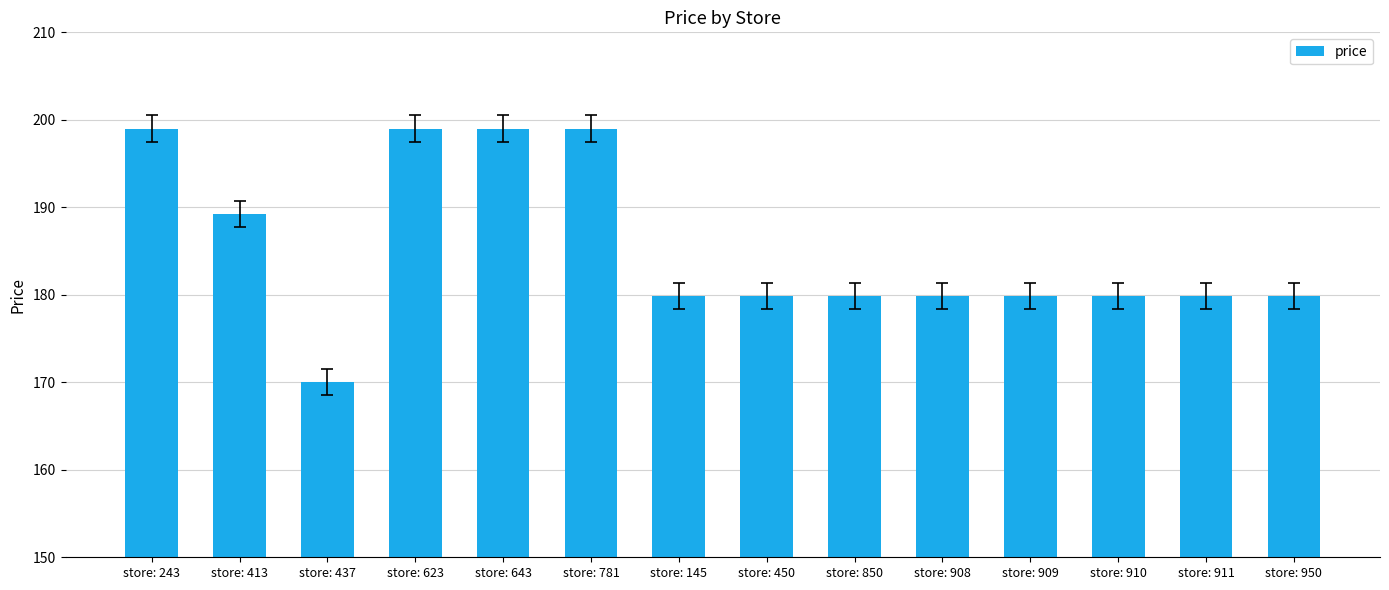

Reading right to left, list all the values displayed in this chart.

179.9	179.9	179.9	179.9	179.9	179.9	179.9	179.9	199.0	199.0	199.0	170.0	189.2	199.0